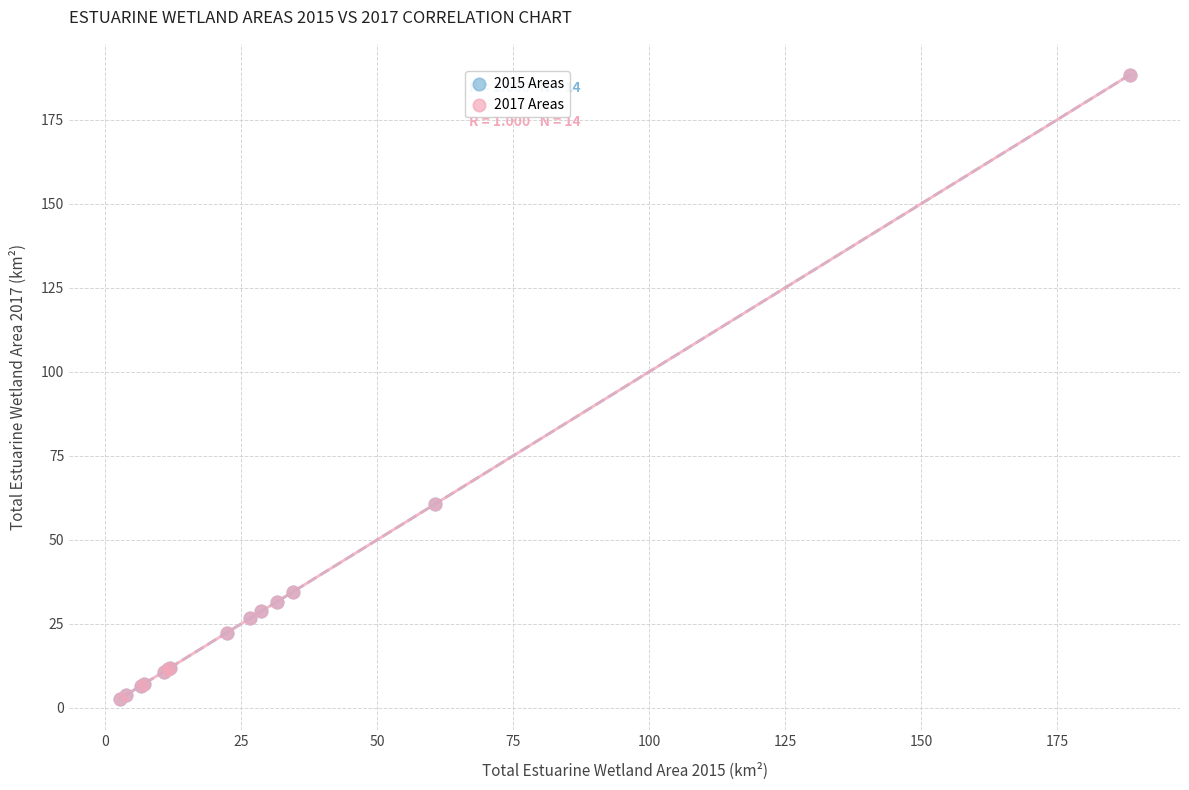

Which series has the largest Y range (max minus min)?

2017 Areas